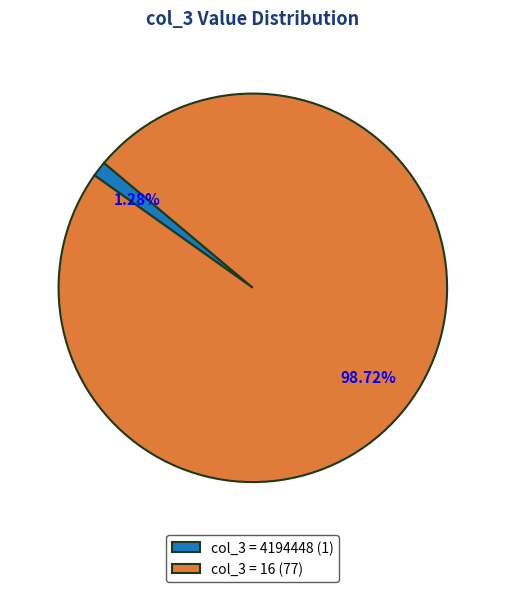

How many segments does this pie chart have?

2